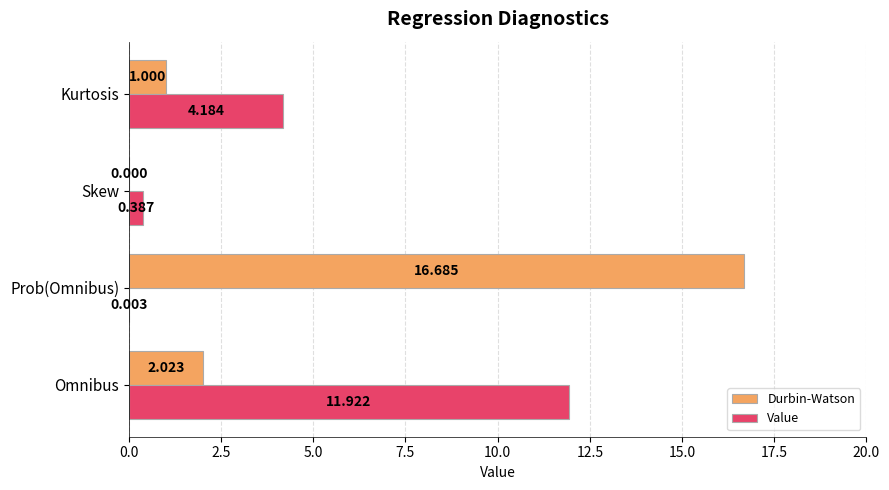

At which category is the sum across all series the highest?

Prob(Omnibus)